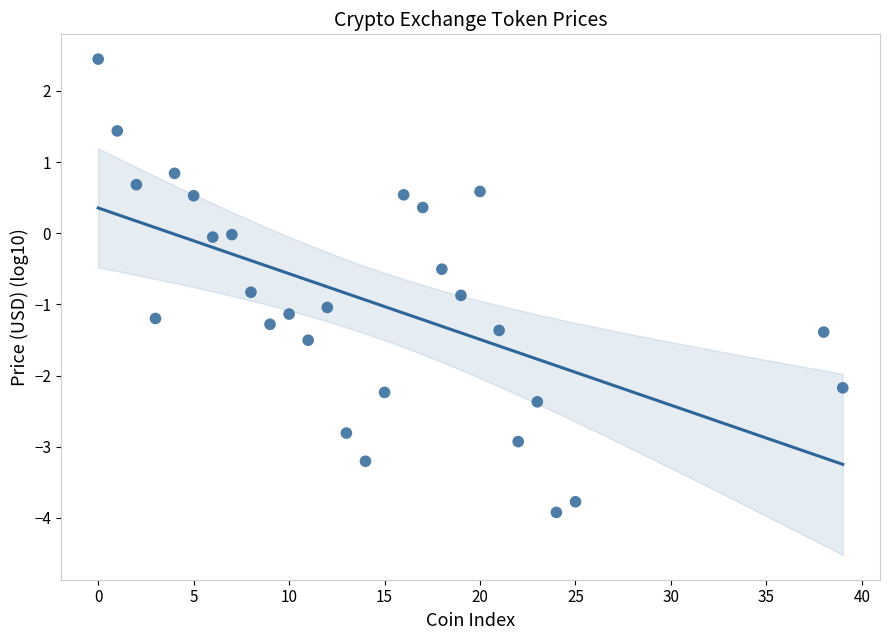

What is the range of X values (max minus min)?

39.0